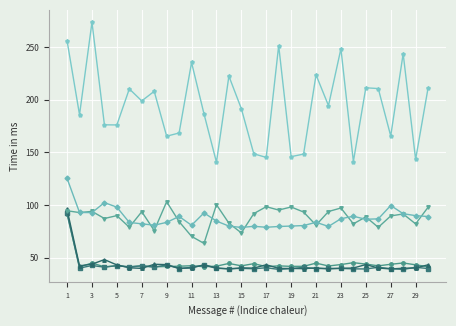

What is the maximum value shown in the chart?

273.8